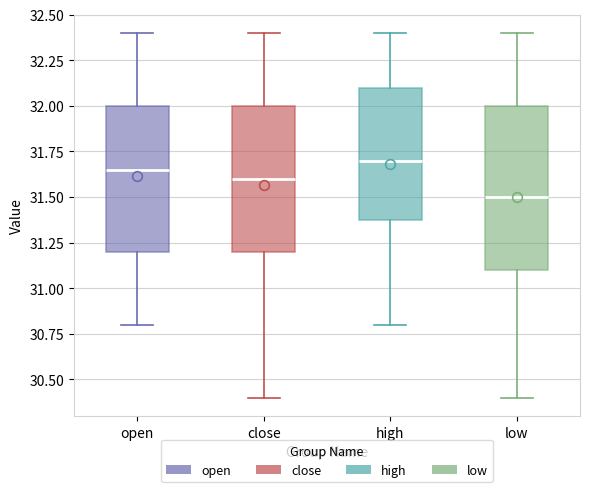

Comparing the boxes themselves (not the whiskers), which one is the tallest?

low